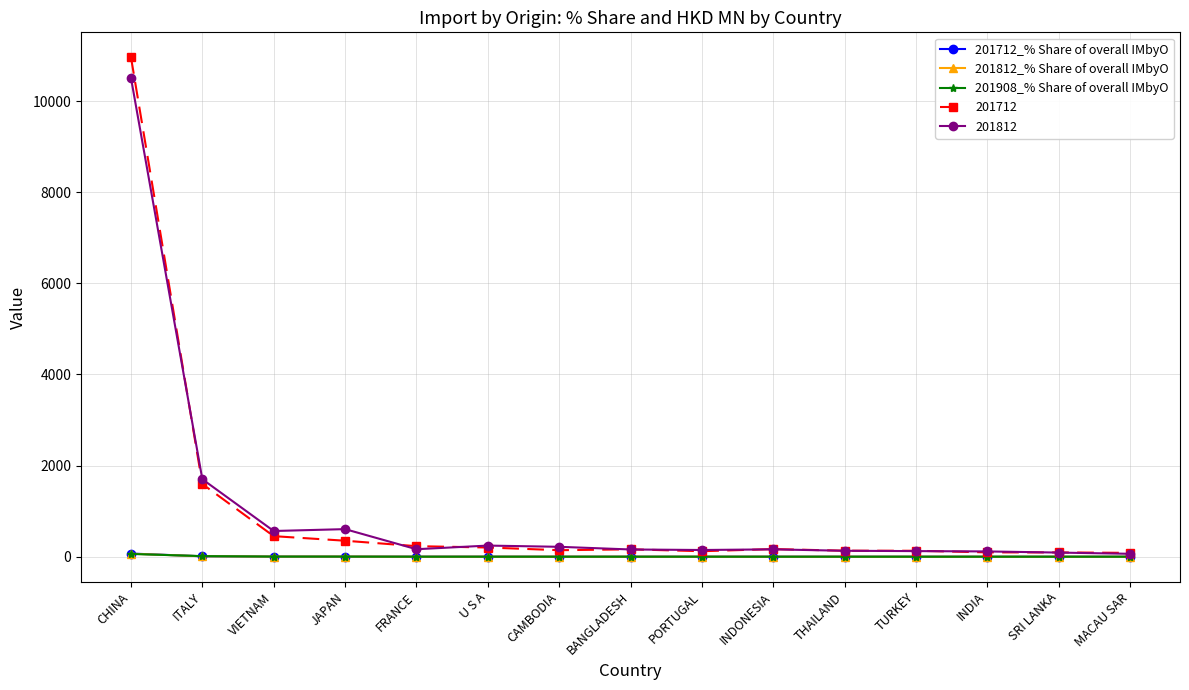

What is the total value across all series at VIETNAM?

1027.0